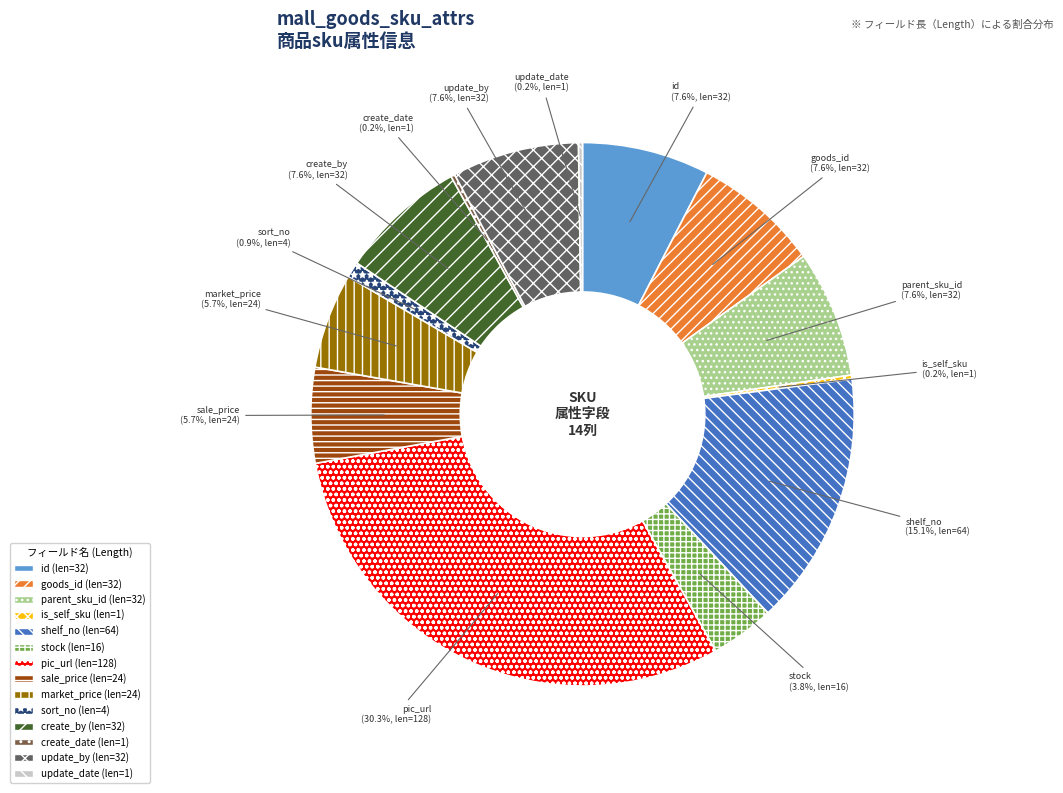

To the nearest percent, what portion does shelf_no represent?

15%